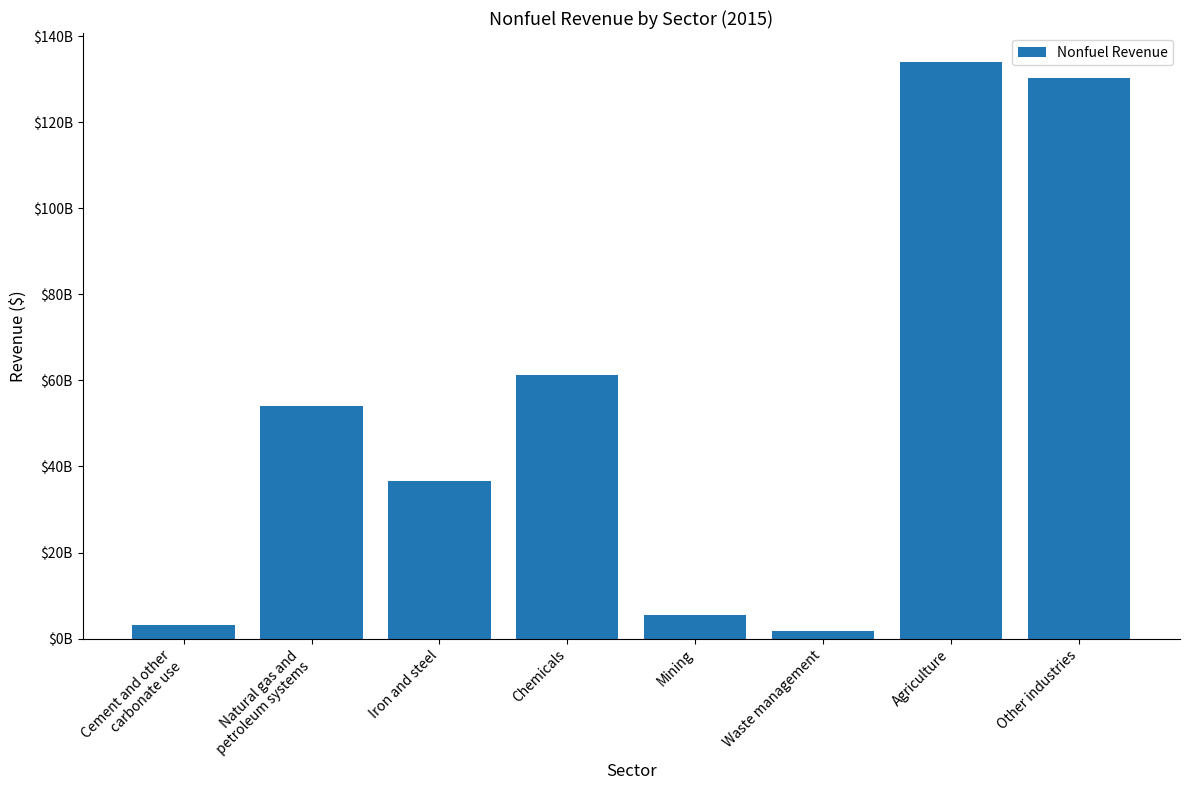

True or false: the data shows 9457841298.6 at Mining.

False